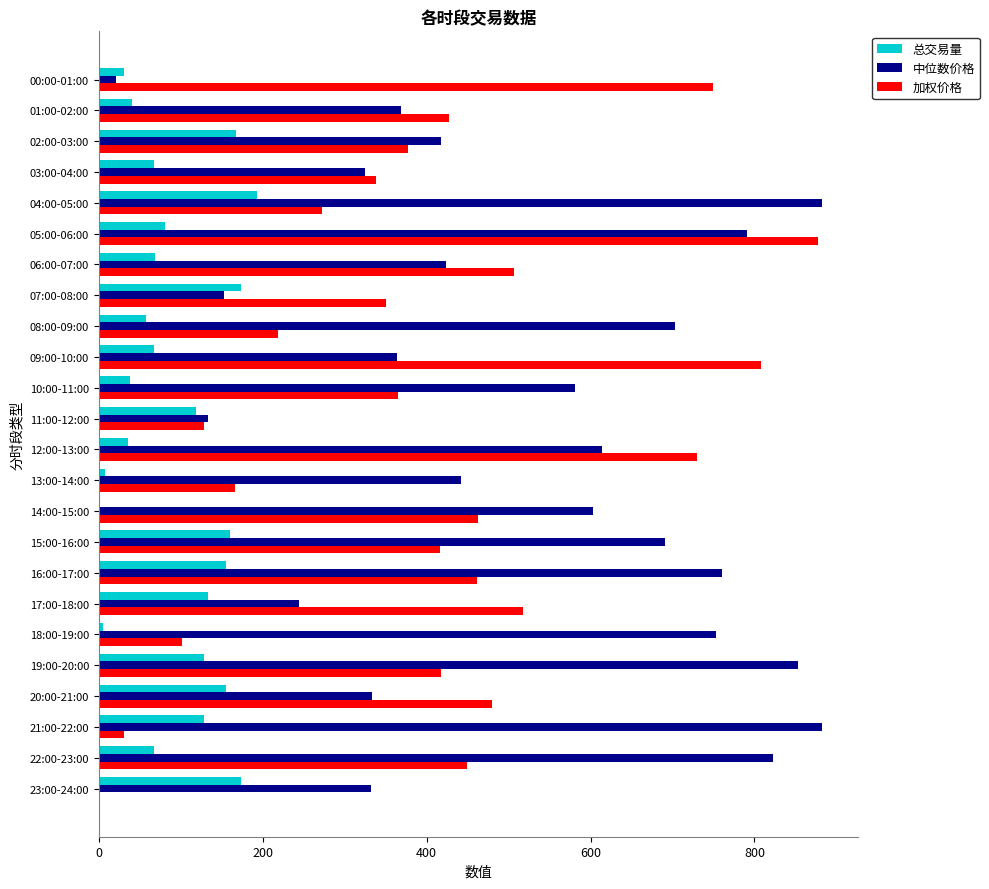

True or false: 总交易量 has a value of 270.0 at 20:00-21:00.

False